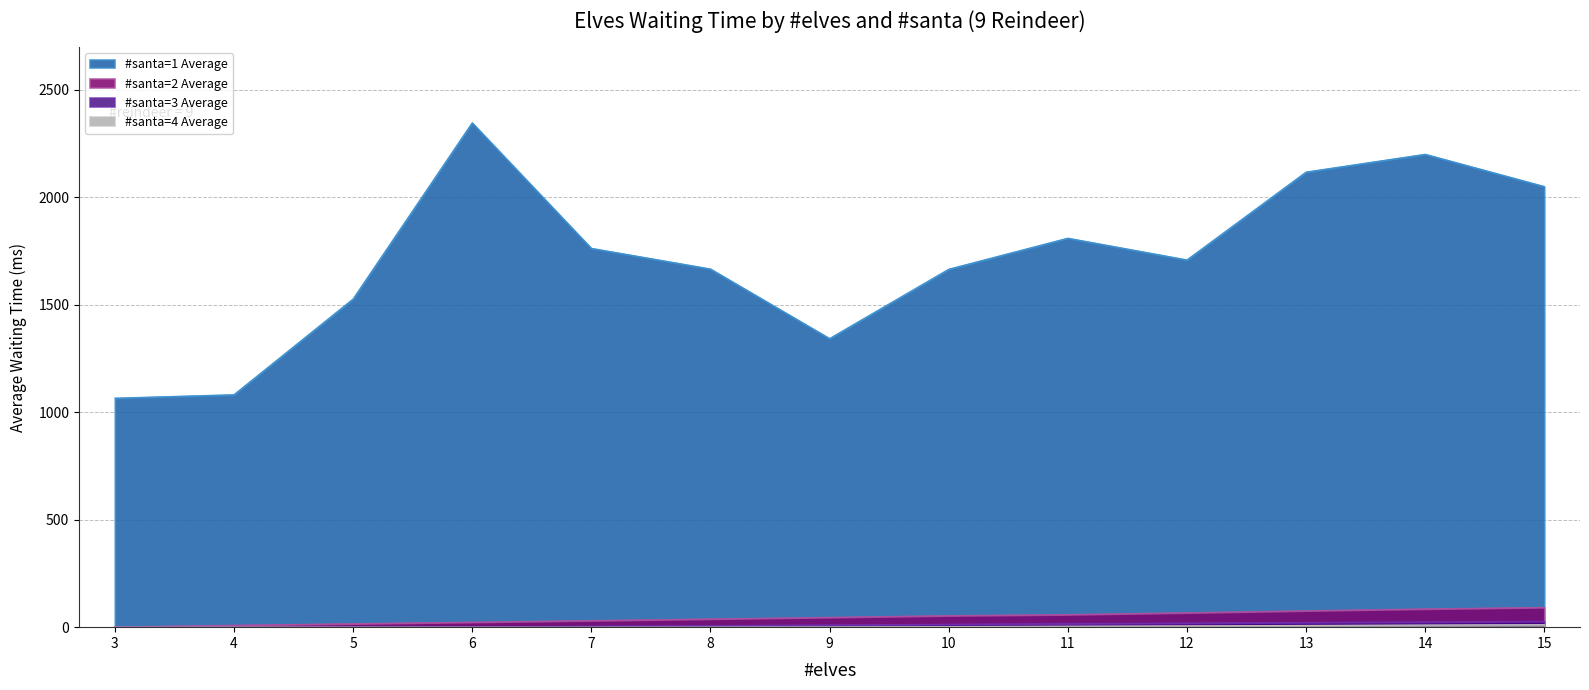

True or false: #santa=4 Average and #santa=3 Average cross at least once.

False